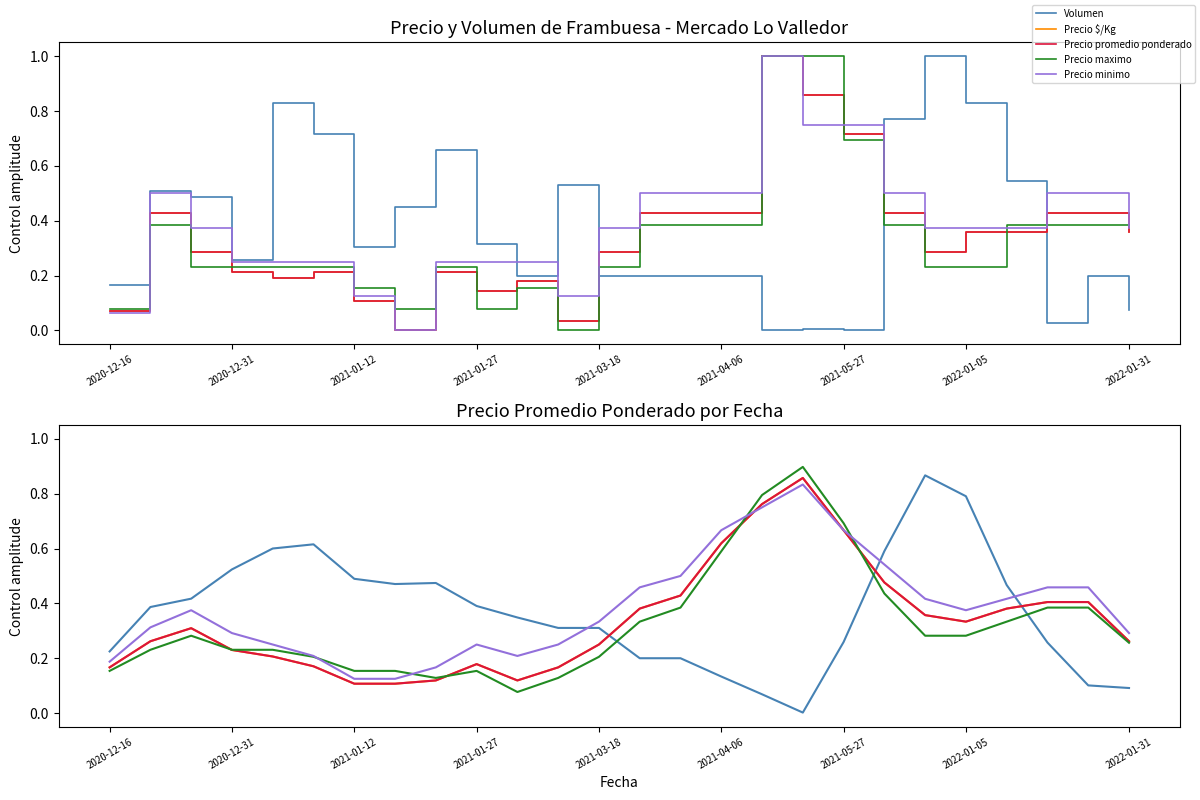

True or false: Precio minimo has a value of 0.3 at 2021-03-18.

True